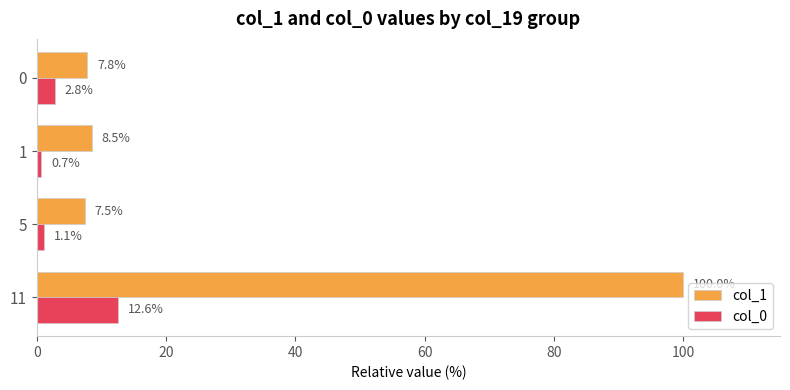

Rank the categories by col_0 value from lowest to highest.

1, 5, 0, 11